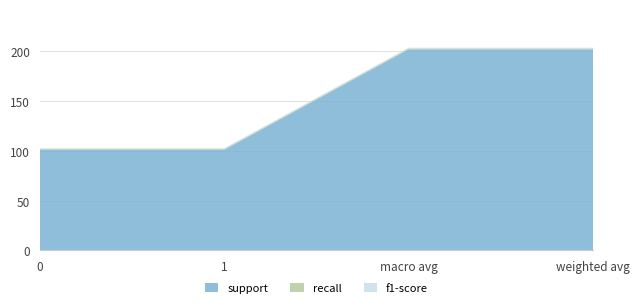

Reading left to right, transcribe all the data shown in this chart.

support: 101.0	101.0	202.0	202.0
recall: 0.8	0.8	0.8	0.8
f1-score: 0.8	0.8	0.8	0.8